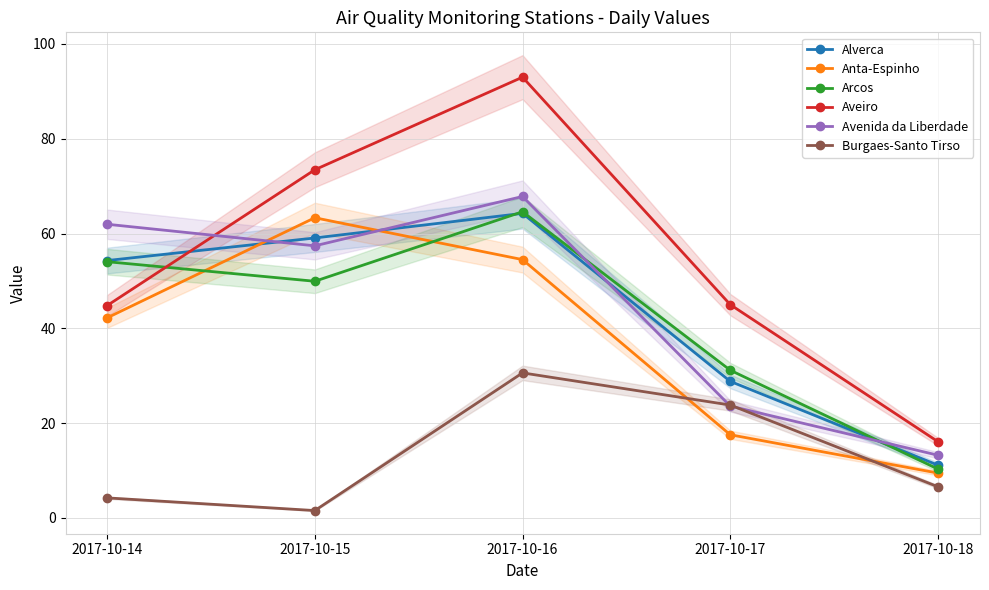

What is the value of the Aveiro point at the 2nd from the left?

73.5